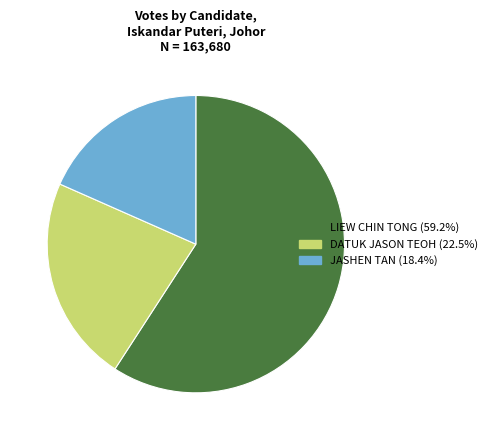

Count the number of slices in the pie.

3